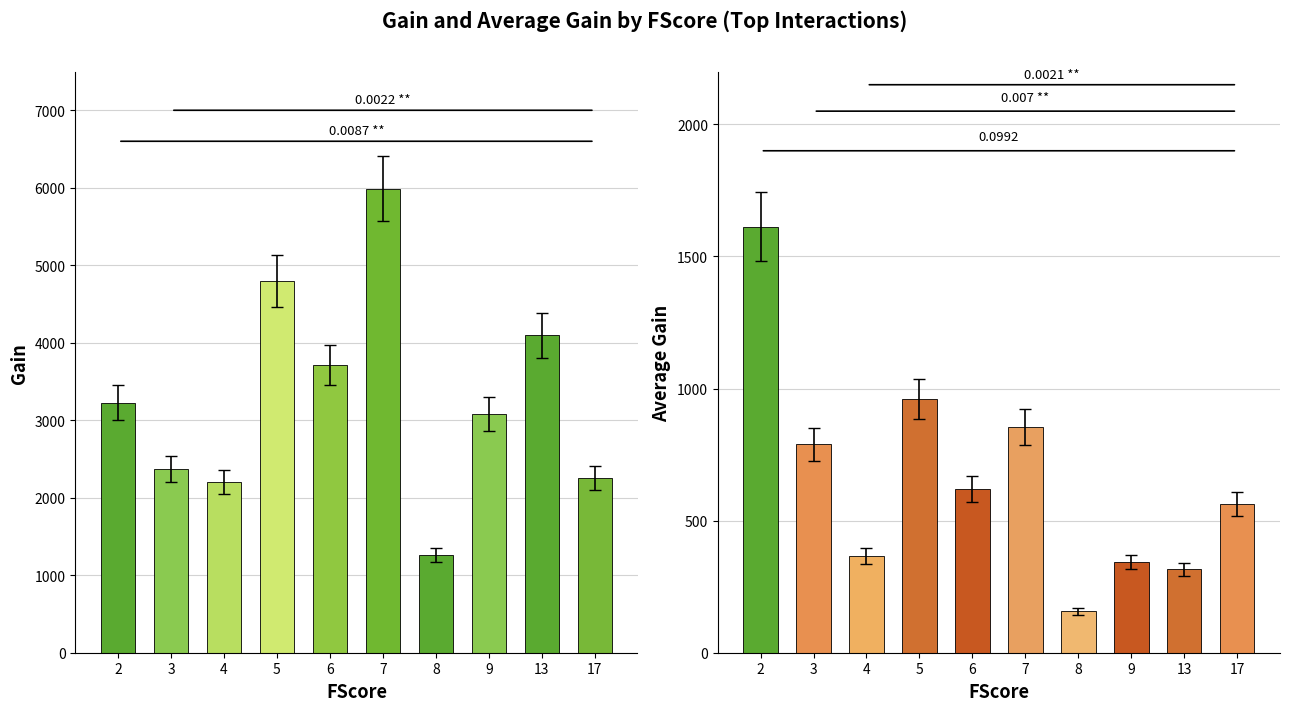

How many data points does each series have?

10